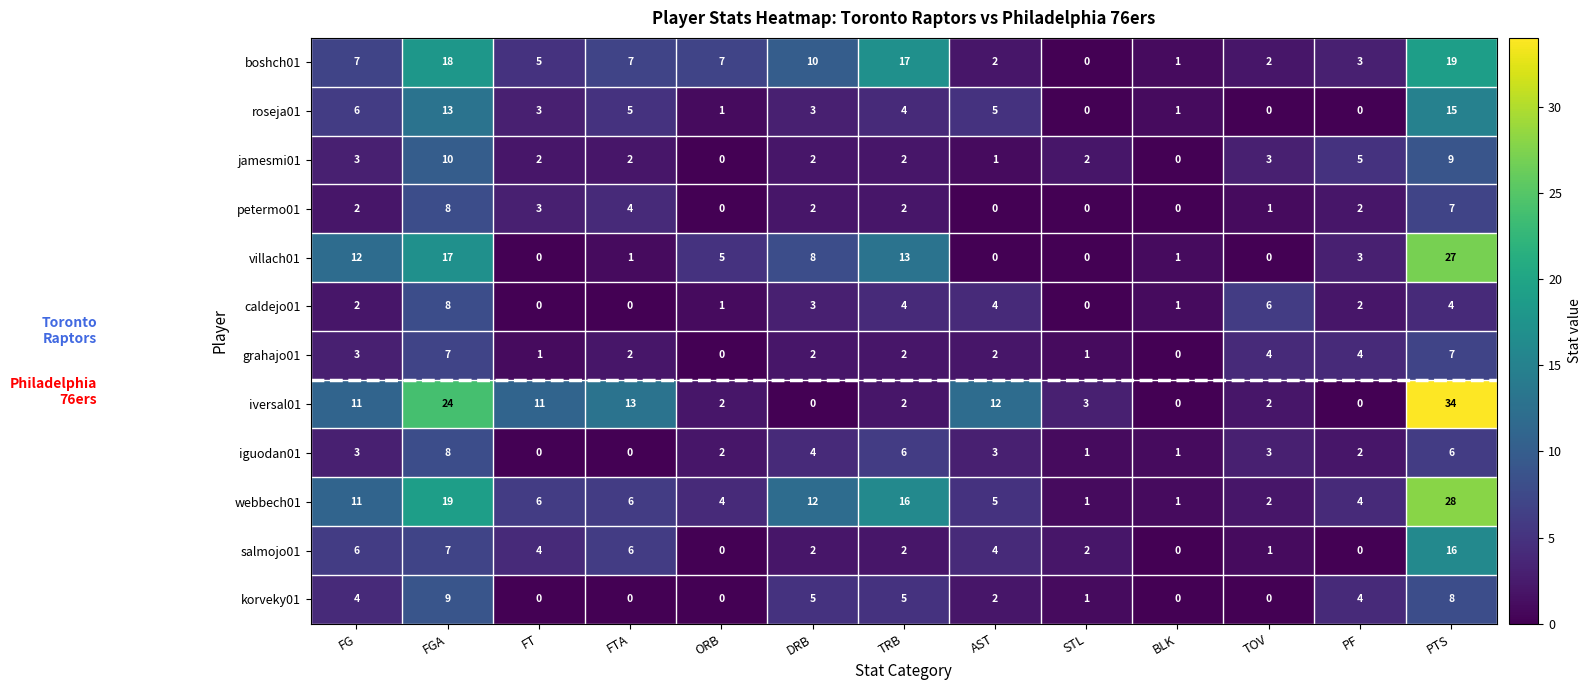

Which series has the largest range (max minus min)?

iversal01